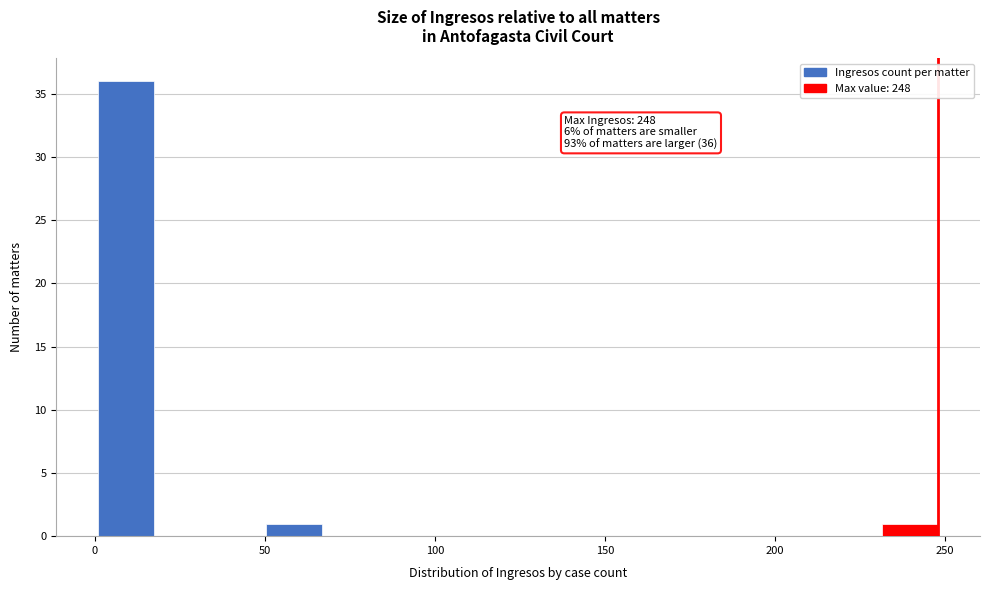

Around what value on the x-axis is the tallest bar? Give the approximate position of its centre, as read against the axis.

10